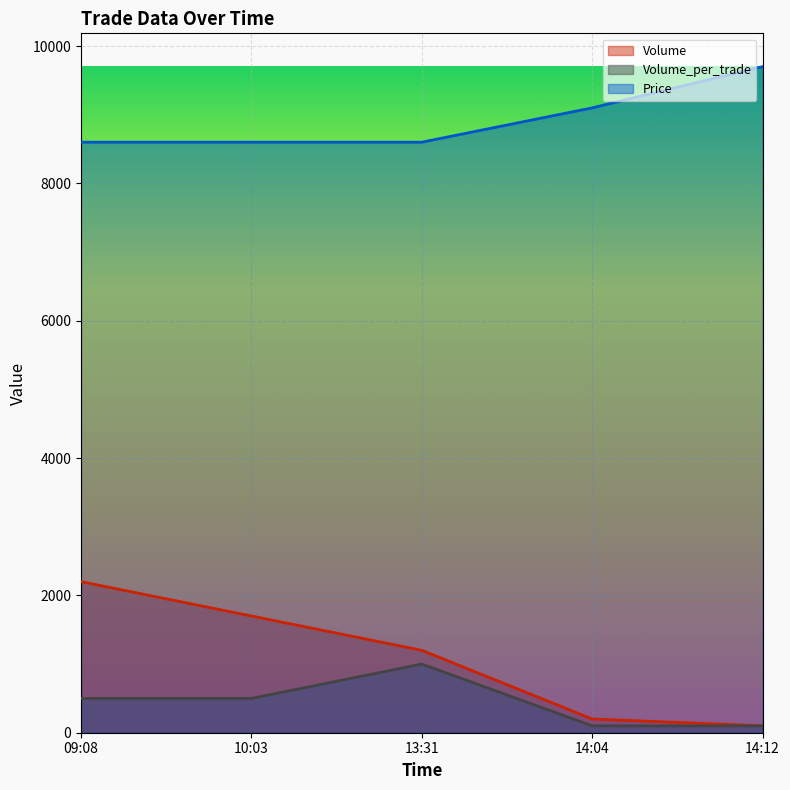

What position from the right is 09:08?

5